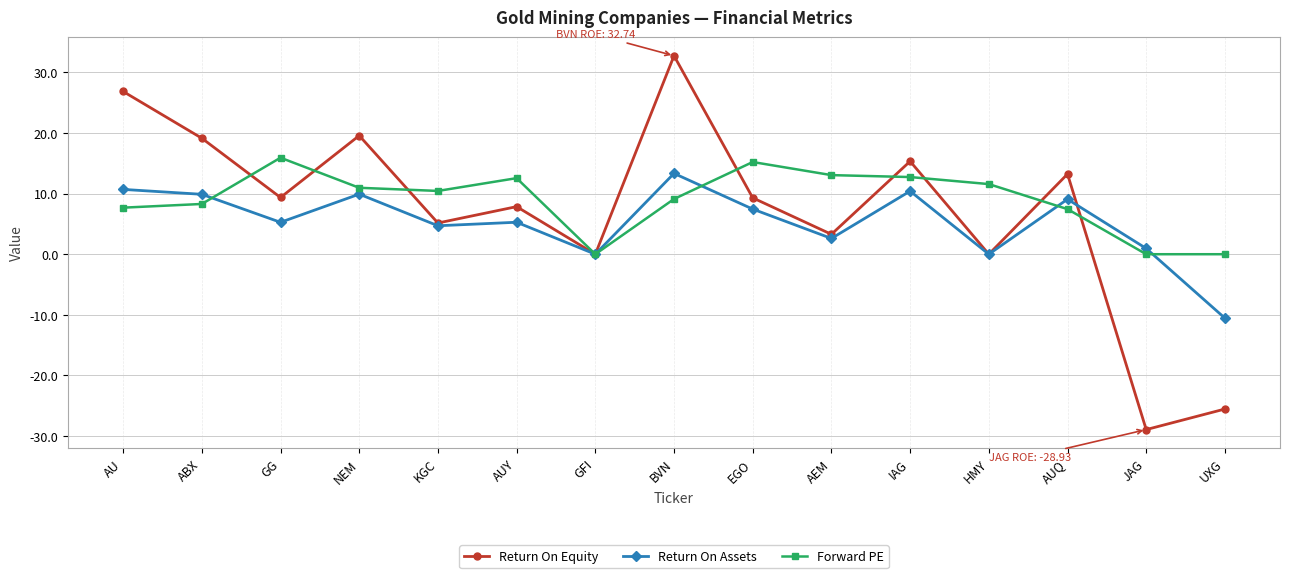

Rank the series by their maximum value, from lowest to highest.

Return On Assets, Forward PE, Return On Equity